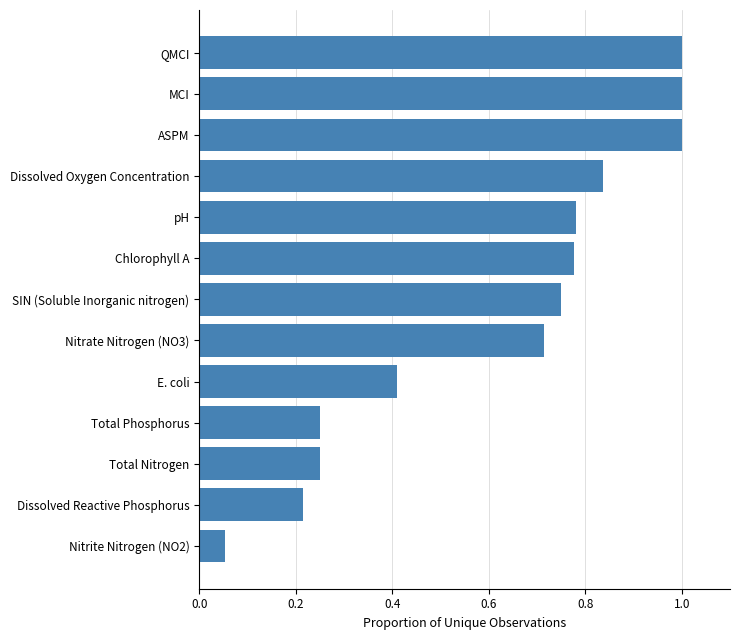

What value does the data have at E. coli?

0.4